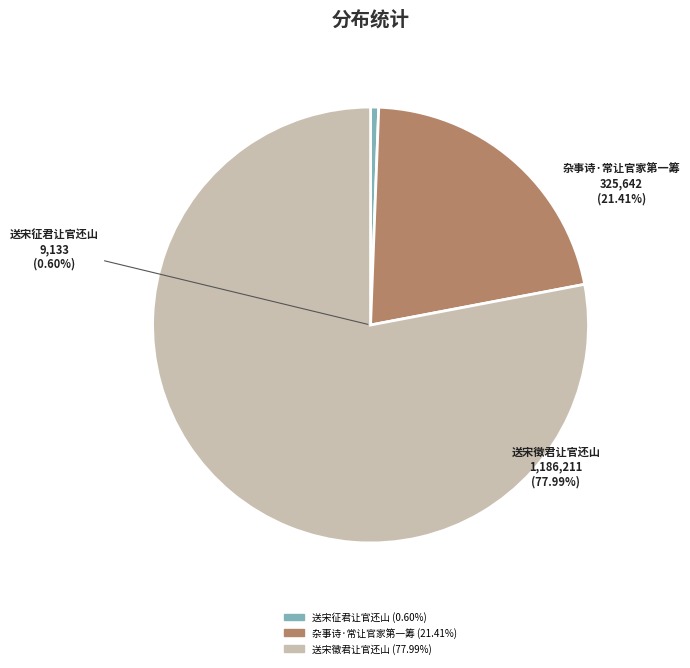

How many slices are in this pie chart?

3